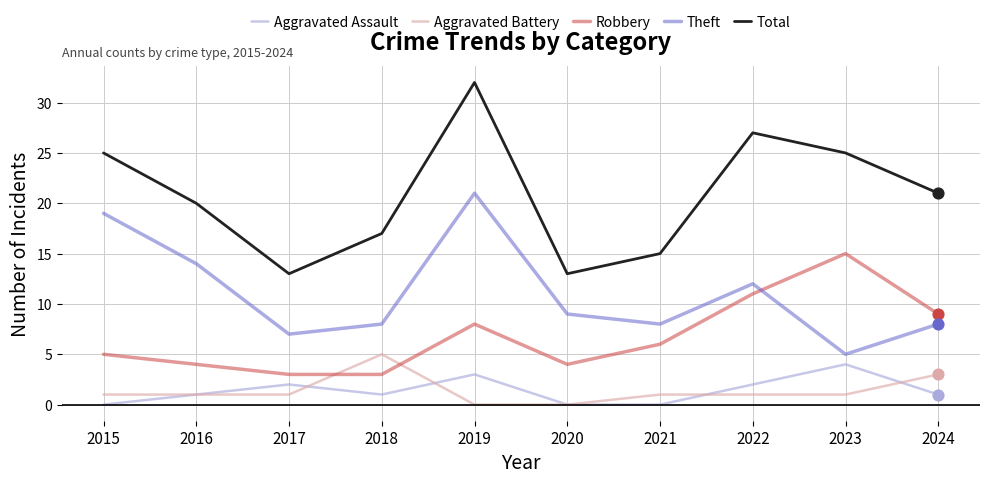

What is the total value across all series at 2017?

26